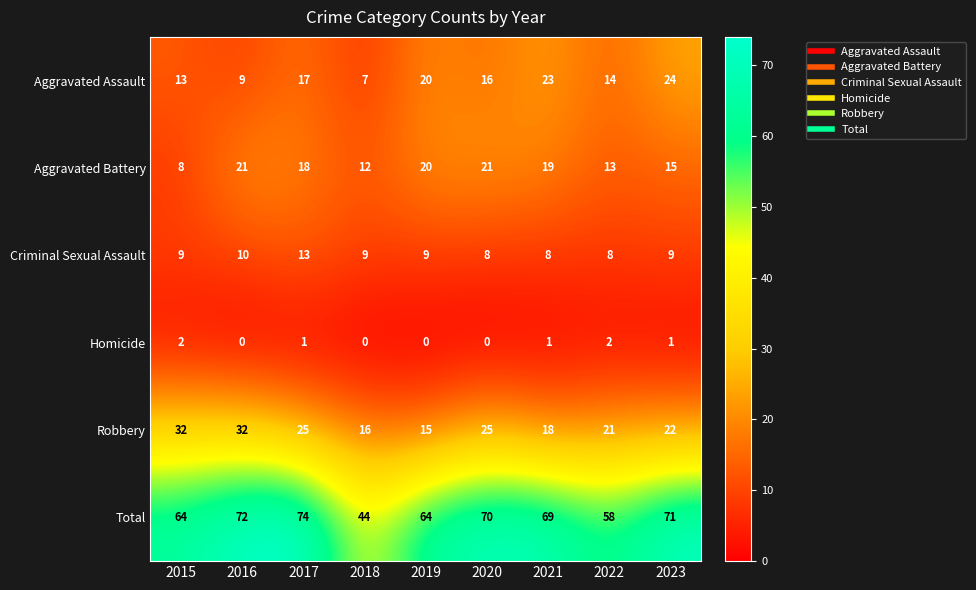

What is the spread (max minus min) of values at 2018?

44